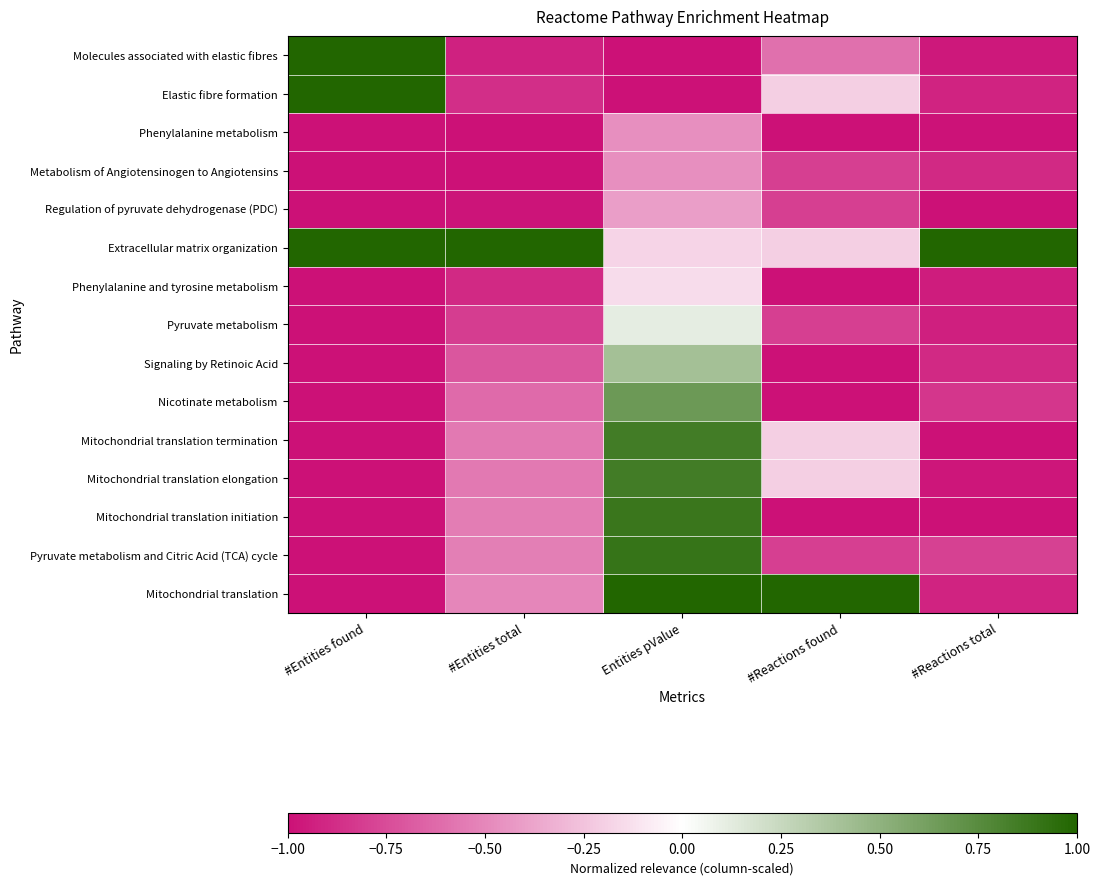

Between #Entities found and #Entities total, which is larger?

#Entities found